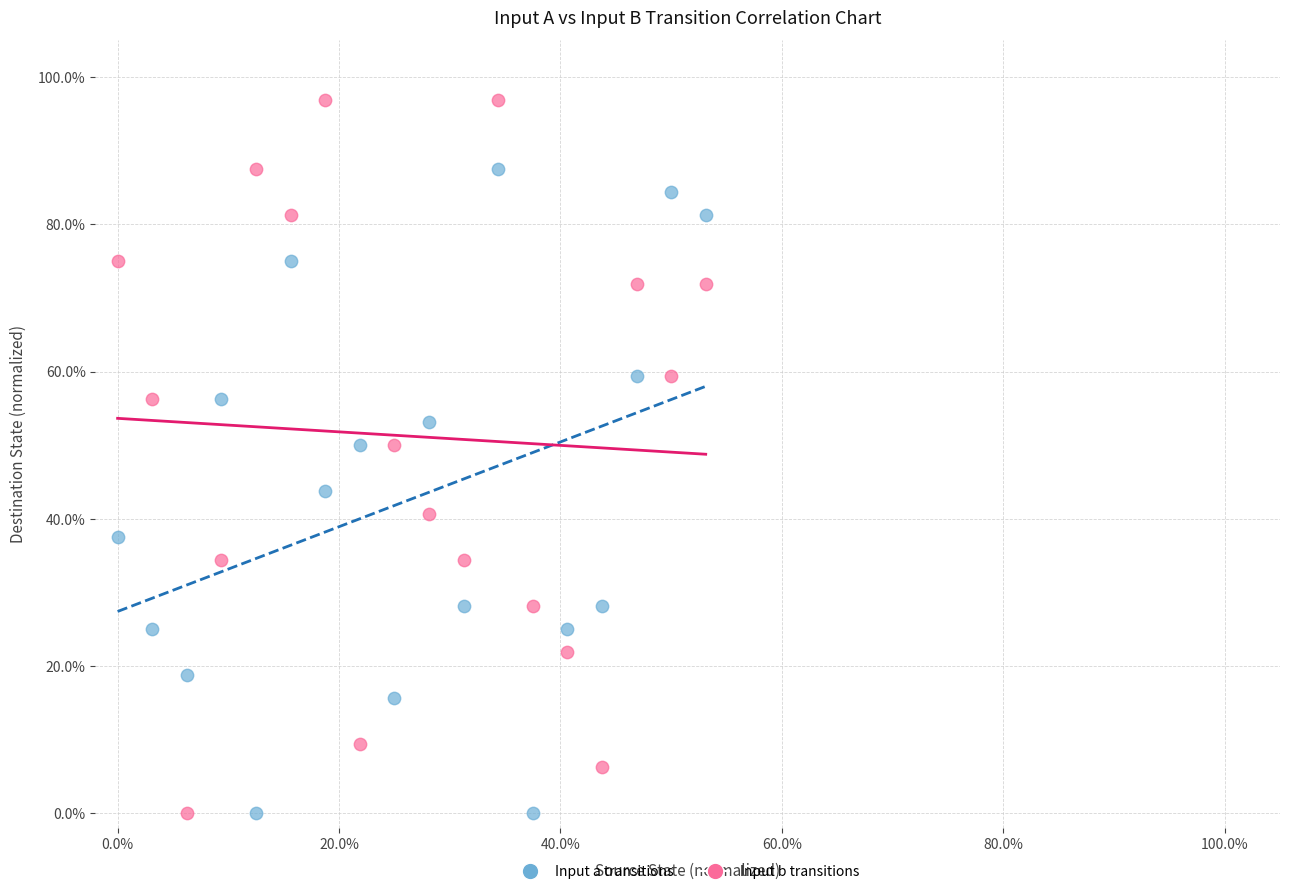

What are all the series names shown in the legend?

Input a transitions, Input b transitions